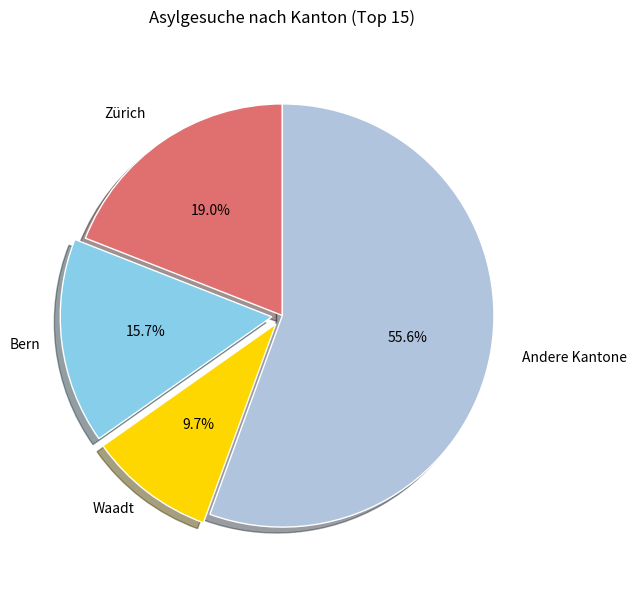

Is there any slice that represents more than half of the pie?

Yes